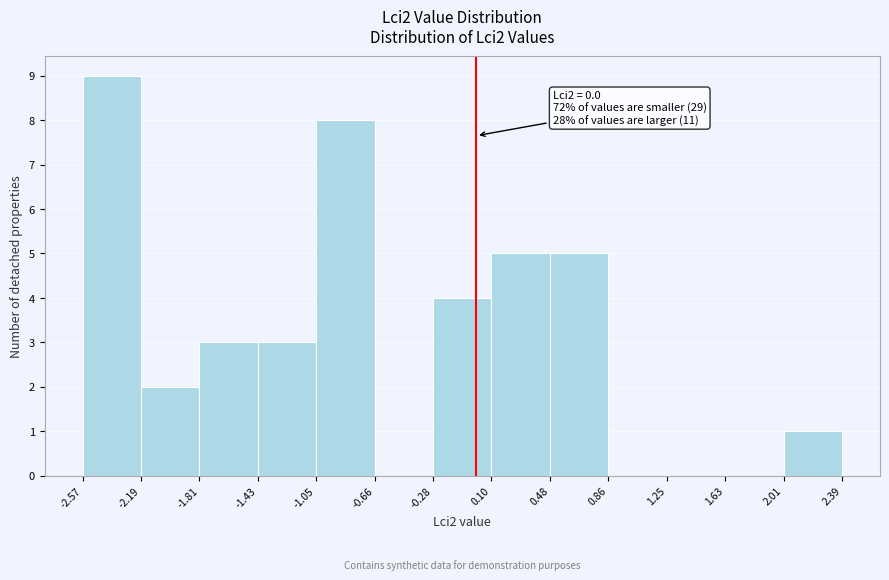

Over which range of the x-axis is the bar tallest?

-2.57 to -2.19